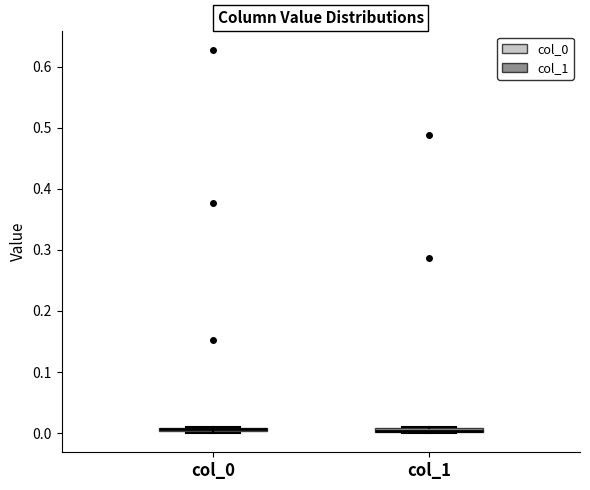

Where is the lower edge of the box for col_0 on the y-axis? The values are not printed on the chart, so give them approximately, as read against the axis.

0.00